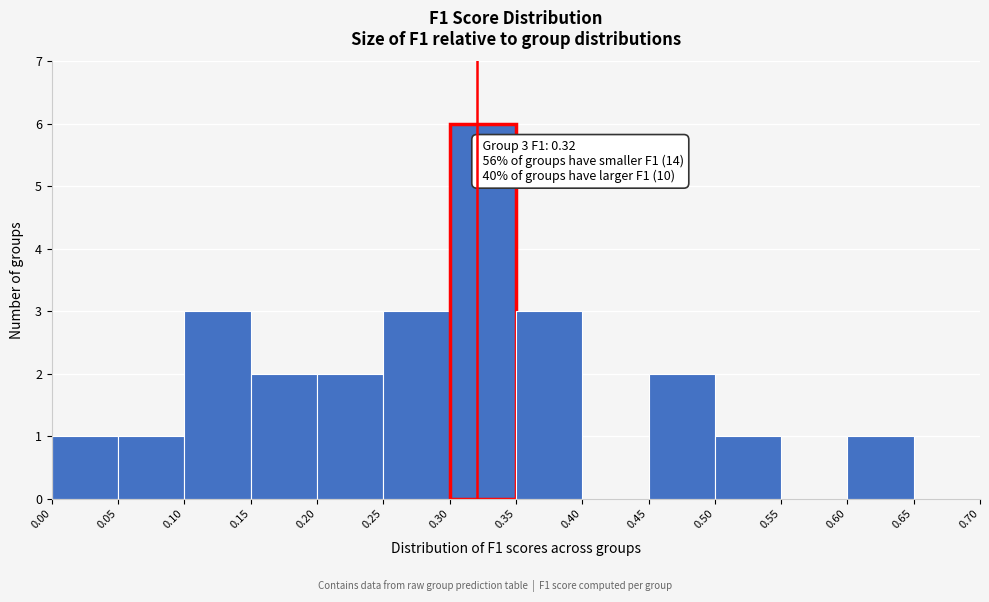

Over which range of the x-axis is the bar tallest?

0.30 to 0.35